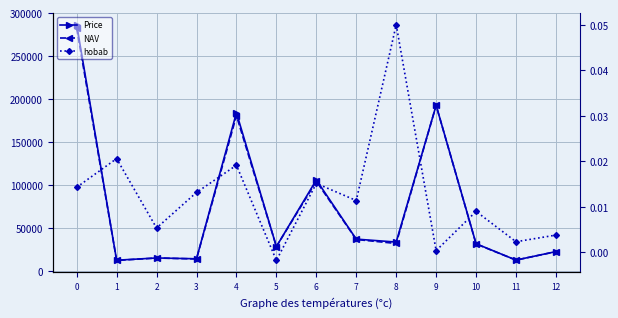

How many values in the NAV series are below 31766?

6